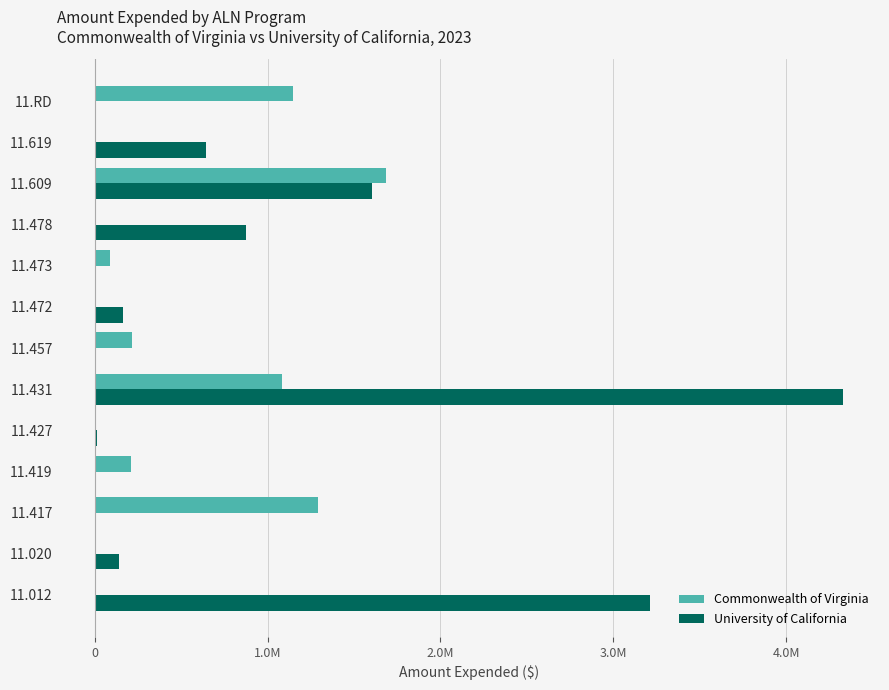

What are all the series names shown in the legend?

Commonwealth of Virginia, University of California